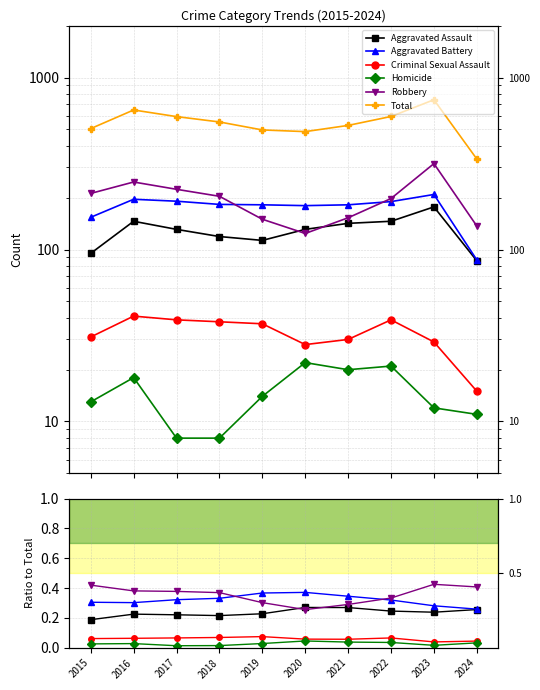

What is the value of the Aggravated Assault point at the 5th from the left?

0.2